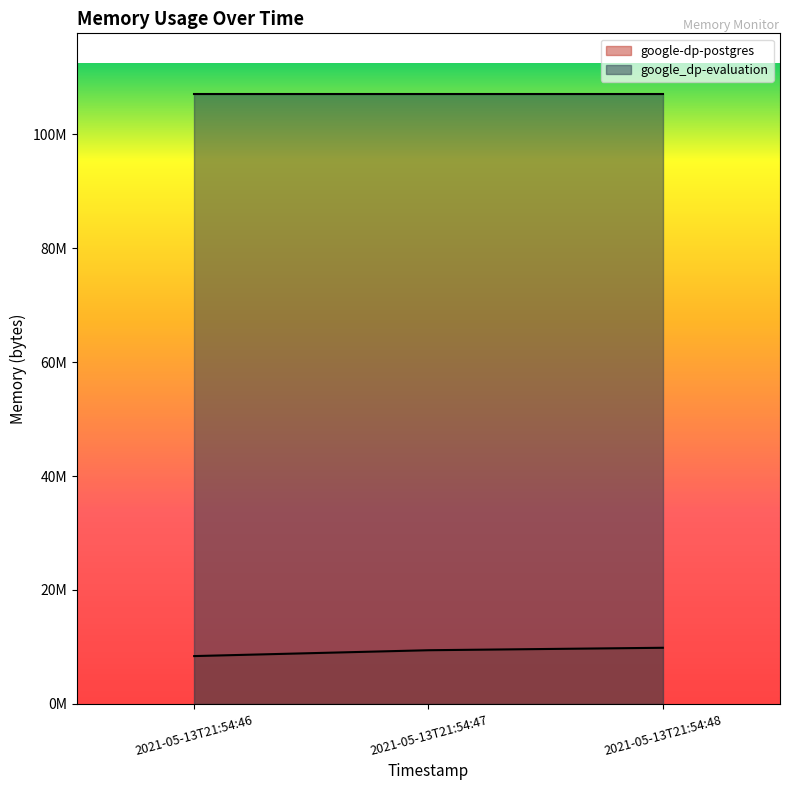

Does the chart have visible grid lines?

No